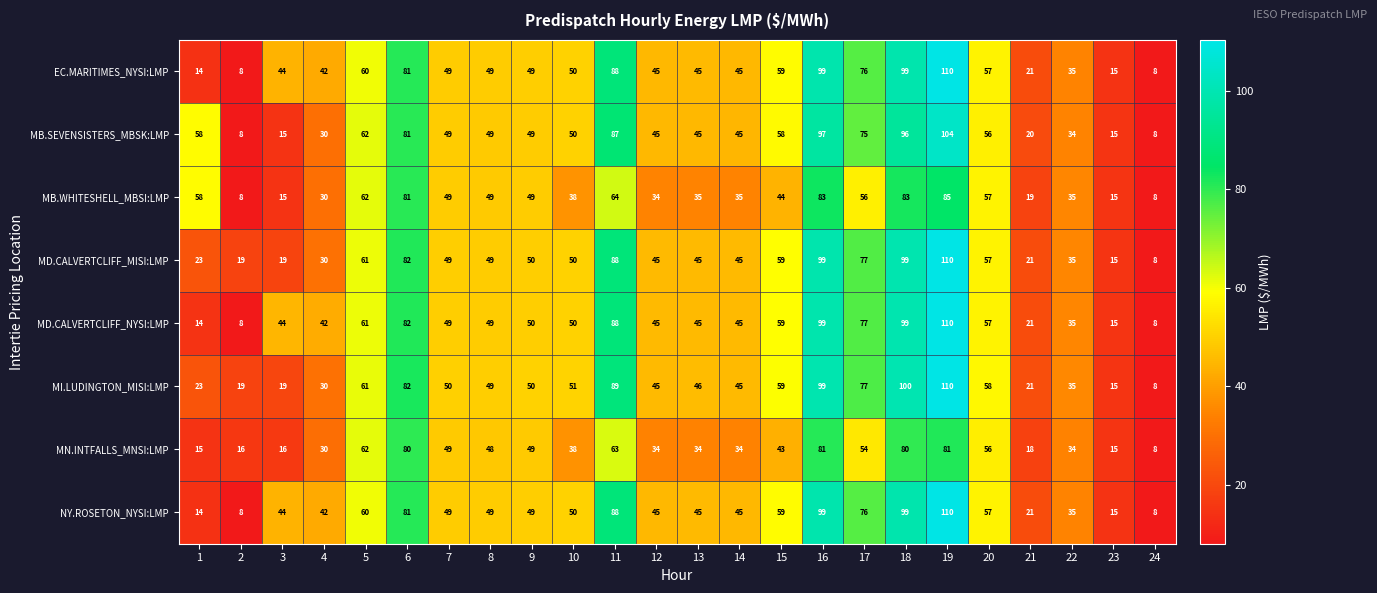

What is the approximate value of MB.WHITESHELL_MBSI:LMP at 4, to the nearest 10?

30